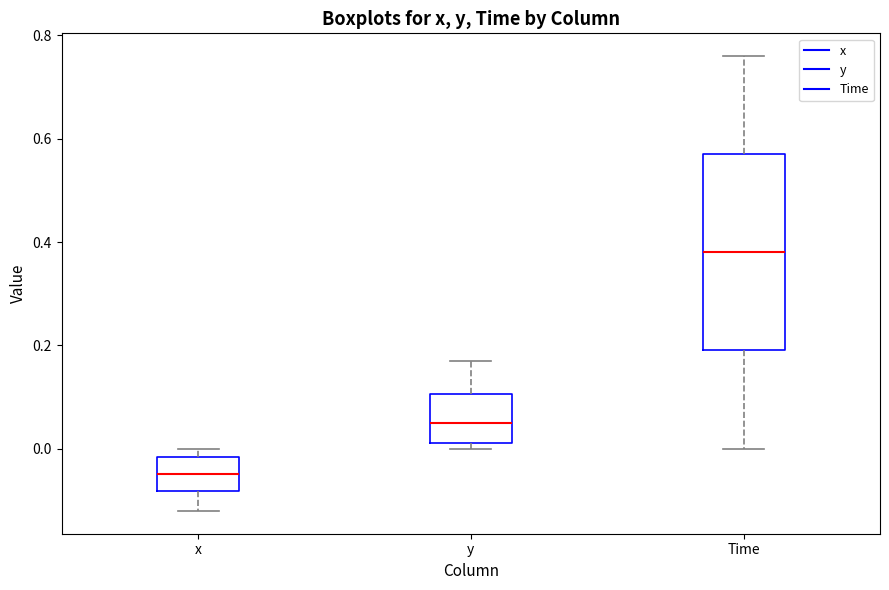

Which box is the tallest, from its lower edge to its upper edge?

Time